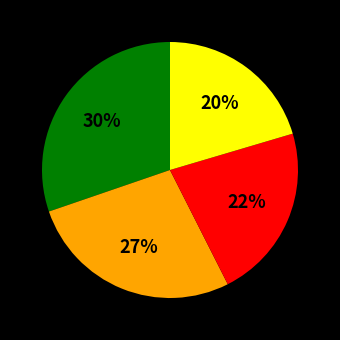

How many slices are in this pie chart?

4